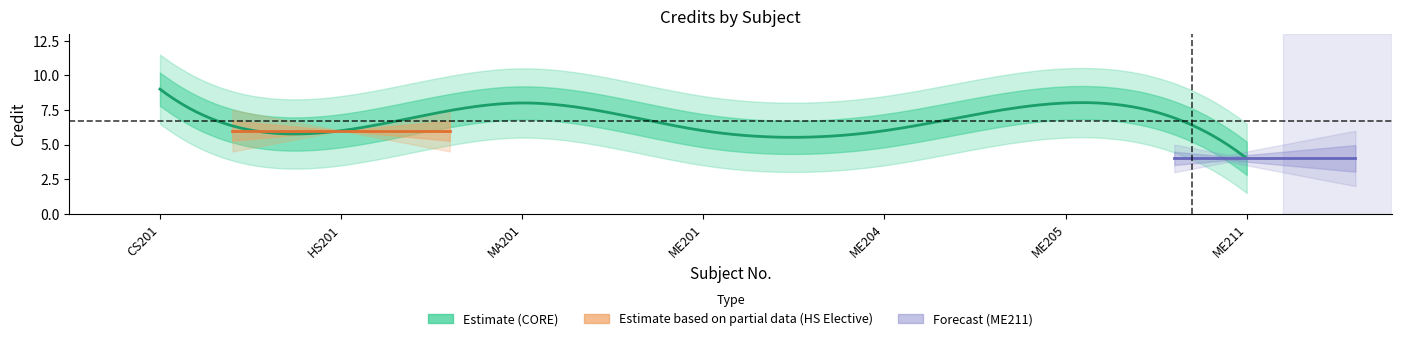

List the labels in order of value, smallest first.

ME211, HS201, ME201, ME204, MA201, ME205, CS201